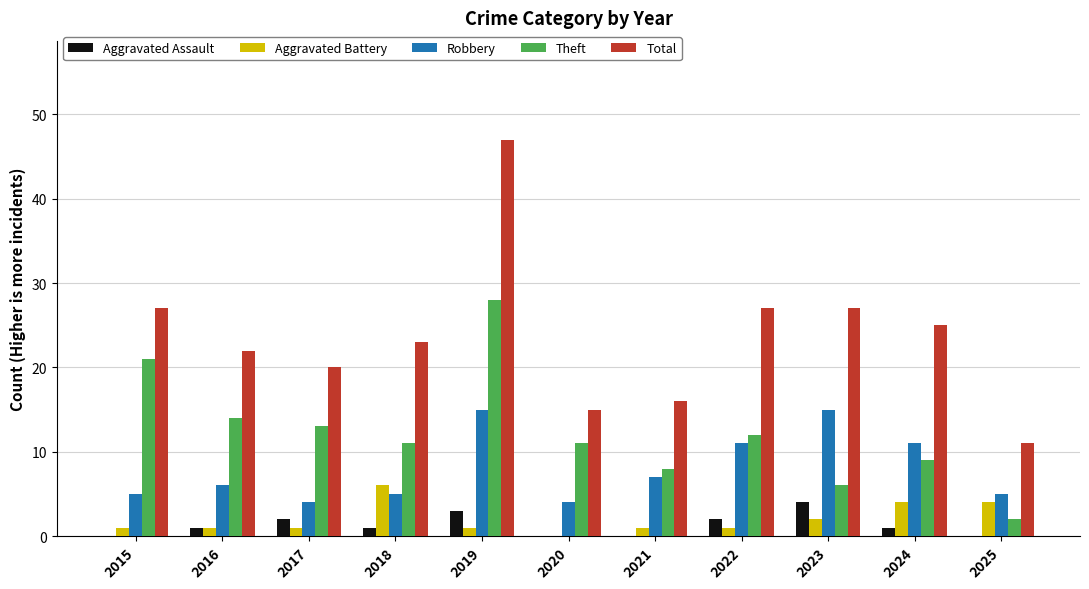

How many groups of bars are there?

11